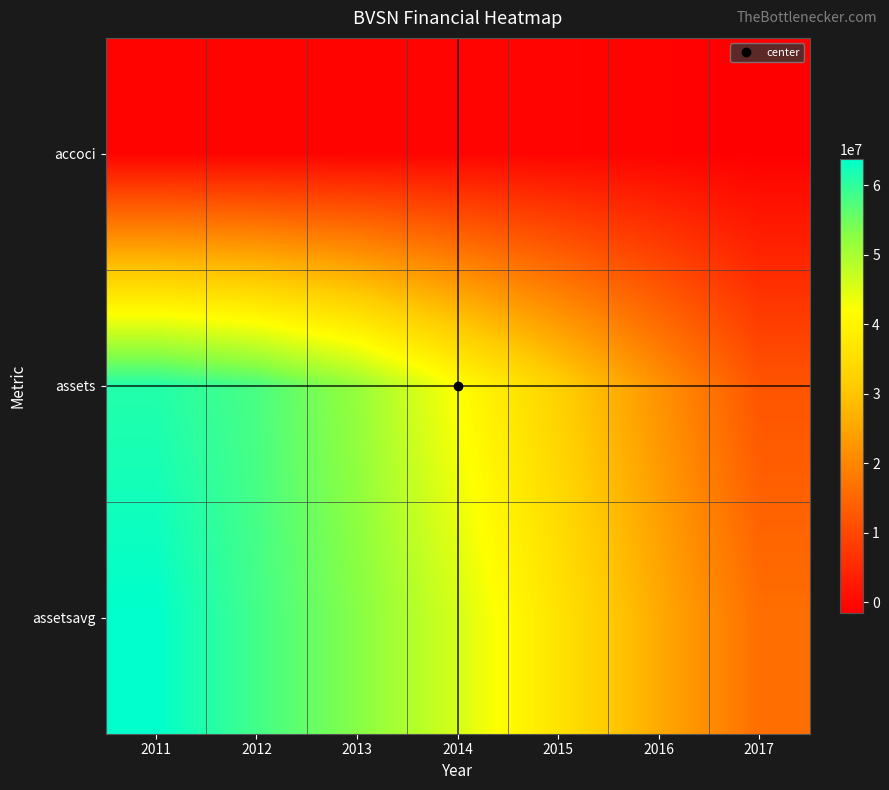

Rank the series at 2014 from lowest to highest value.

accoci, assets, assetsavg